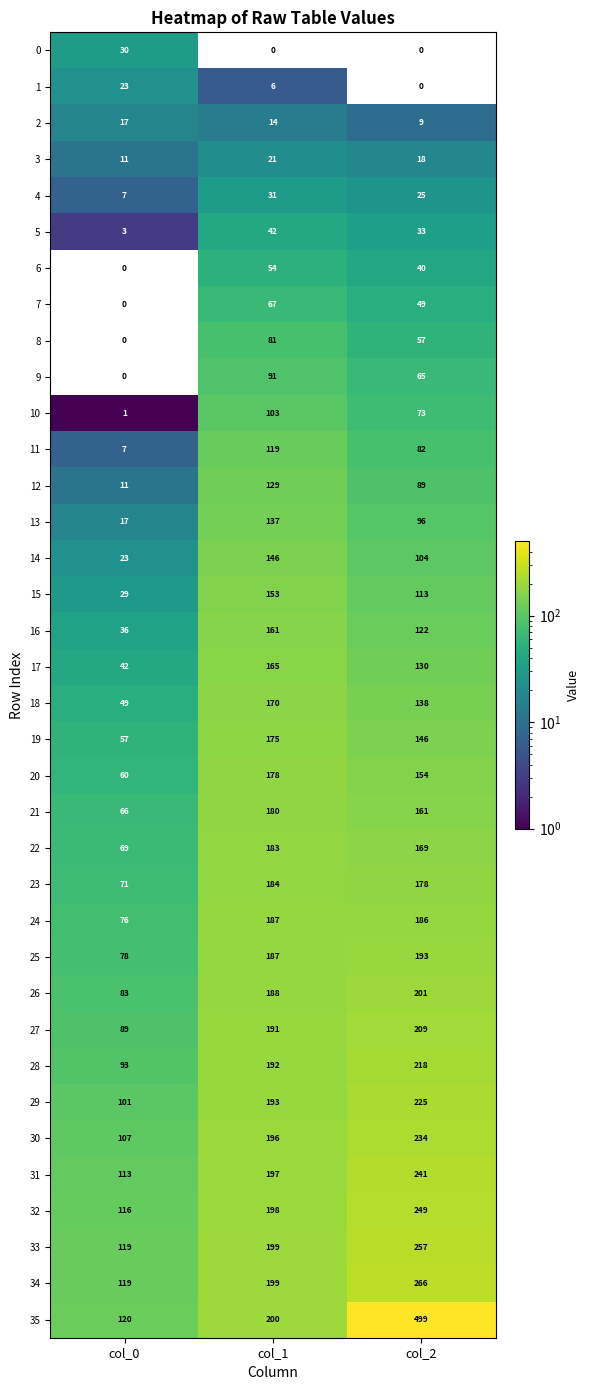

The 19 series shows 20 at col_0. True or false?

False